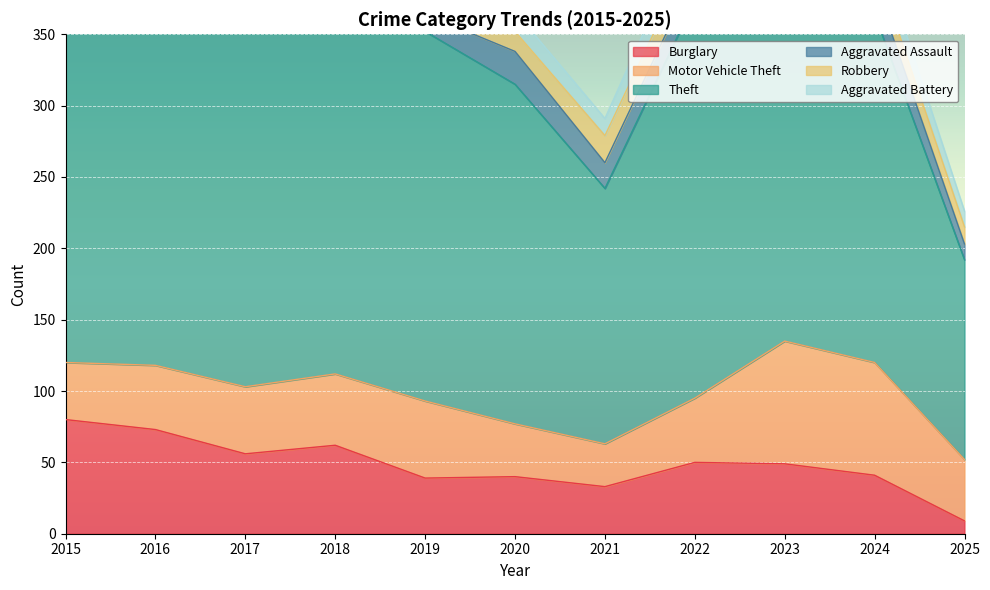

What is the total value across all series at 2023?

530